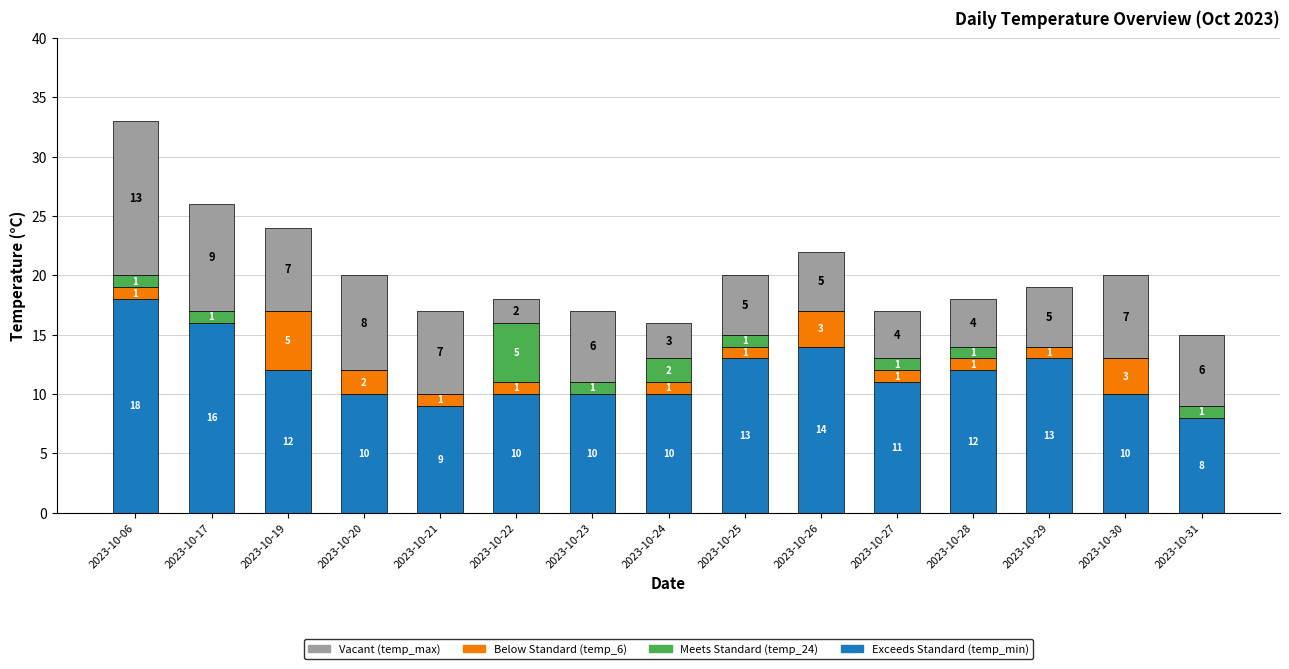

What is the total value across all series at 2023-10-30?

20